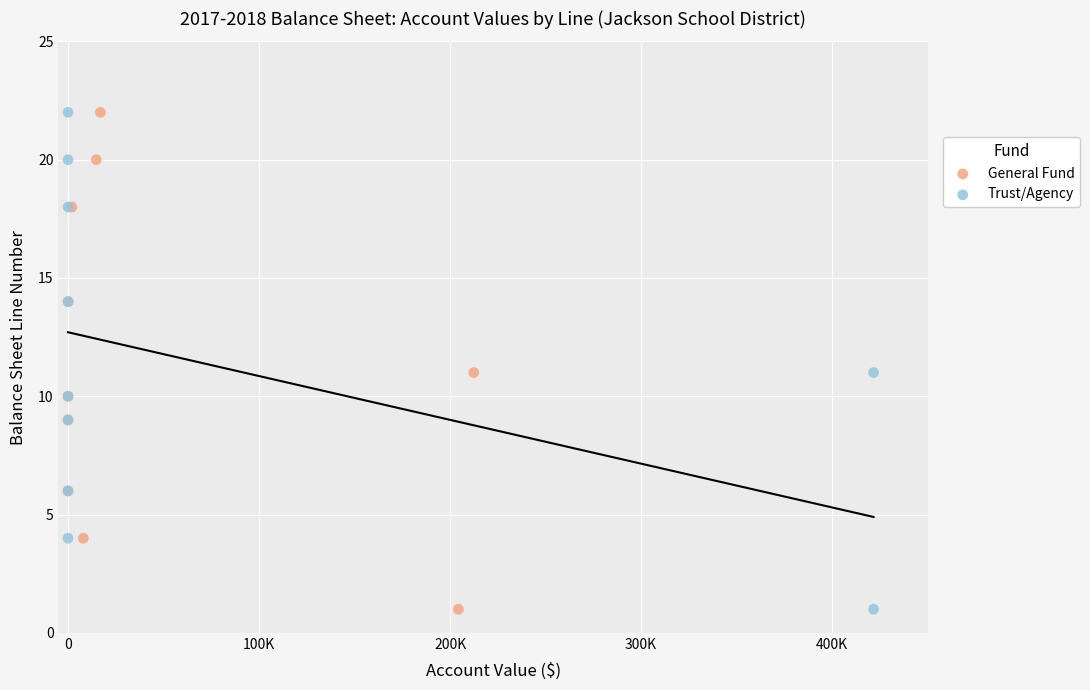

What are all the series names shown in the legend?

General Fund, Trust/Agency